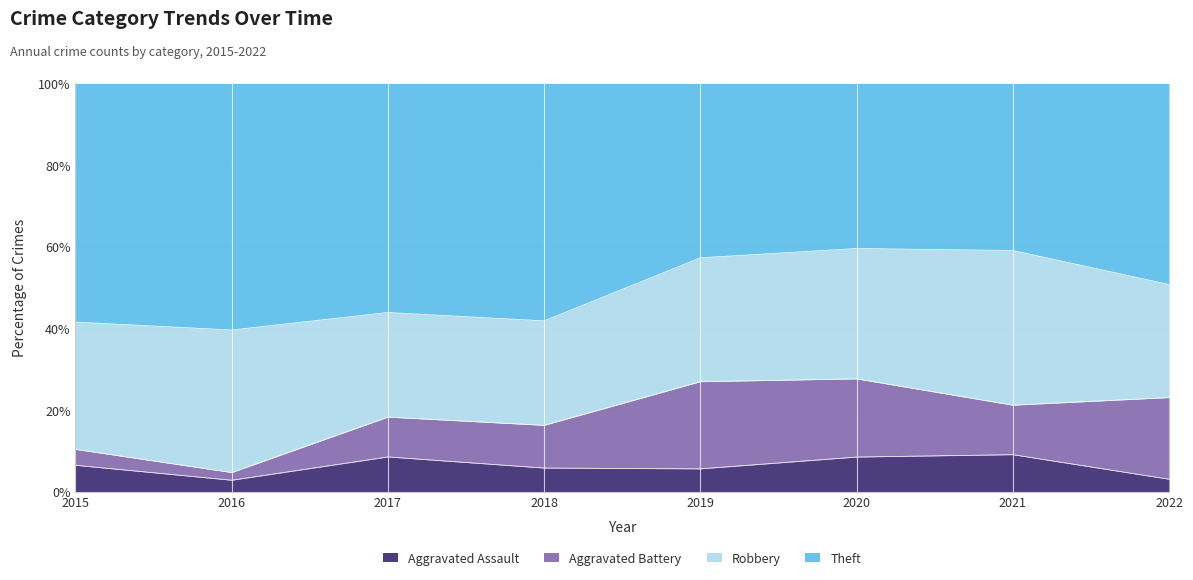

True or false: Theft and Robbery intersect in this chart.

False